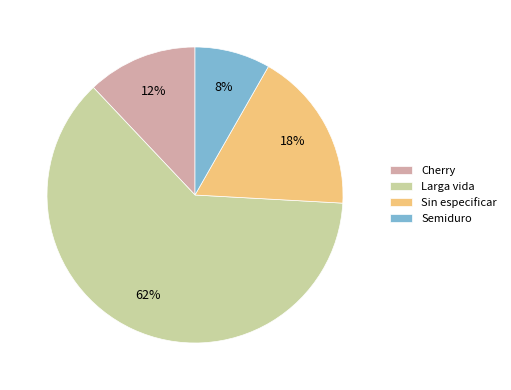

Does any single category account for the majority?

Yes